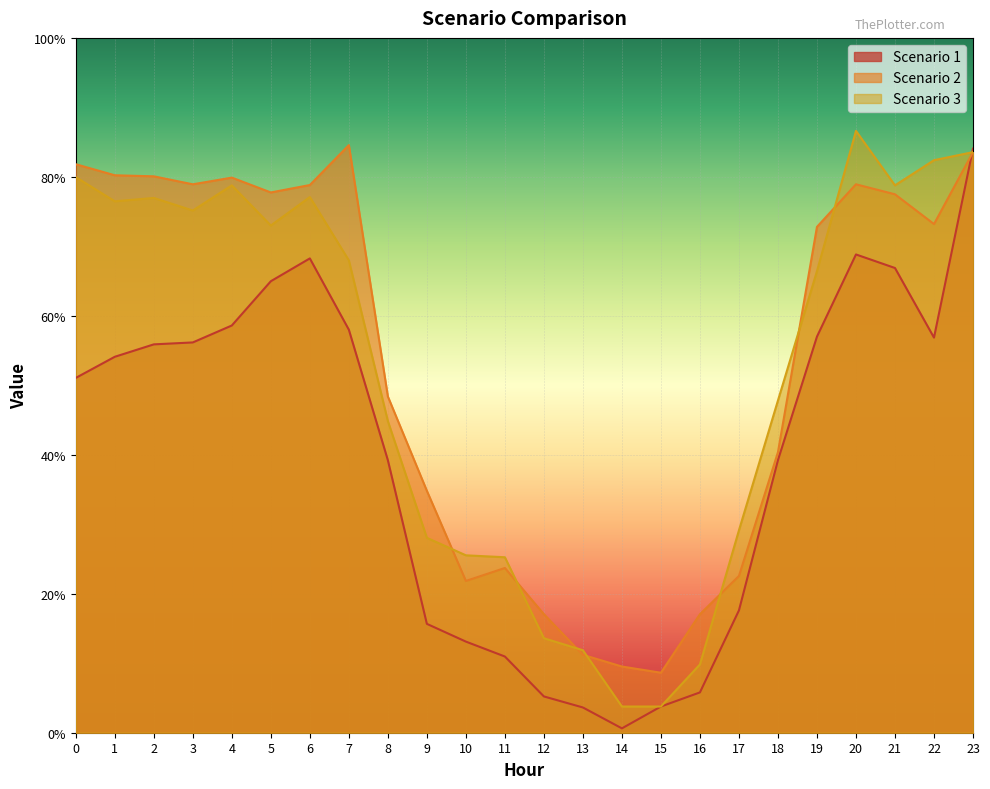

What is the value of the Scenario 1 point at the 9th from the left?

39.2